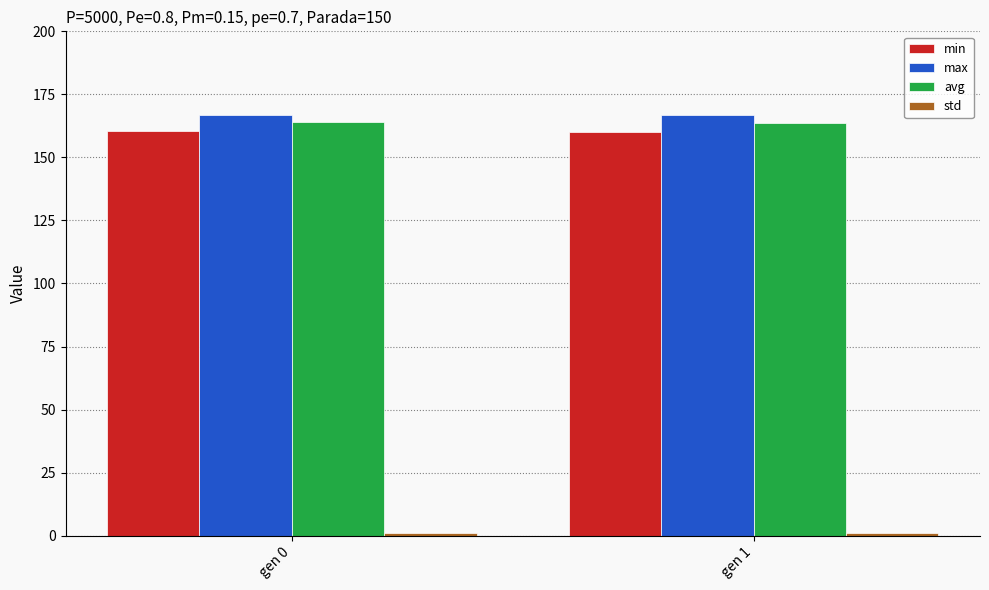

At how many categories does at least one series exceed 64?

2